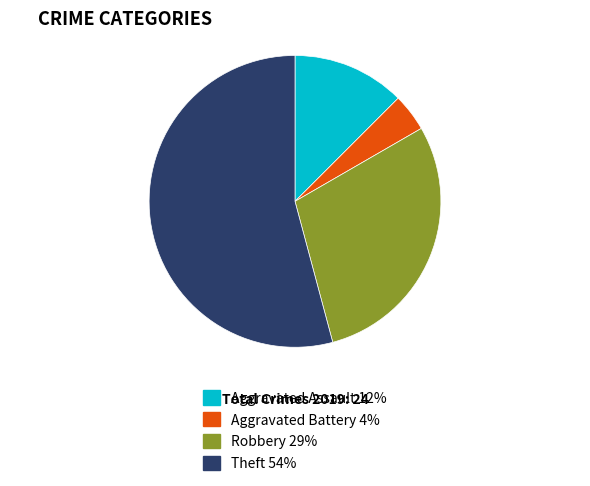

Which slice represents more than half of the pie?

Theft